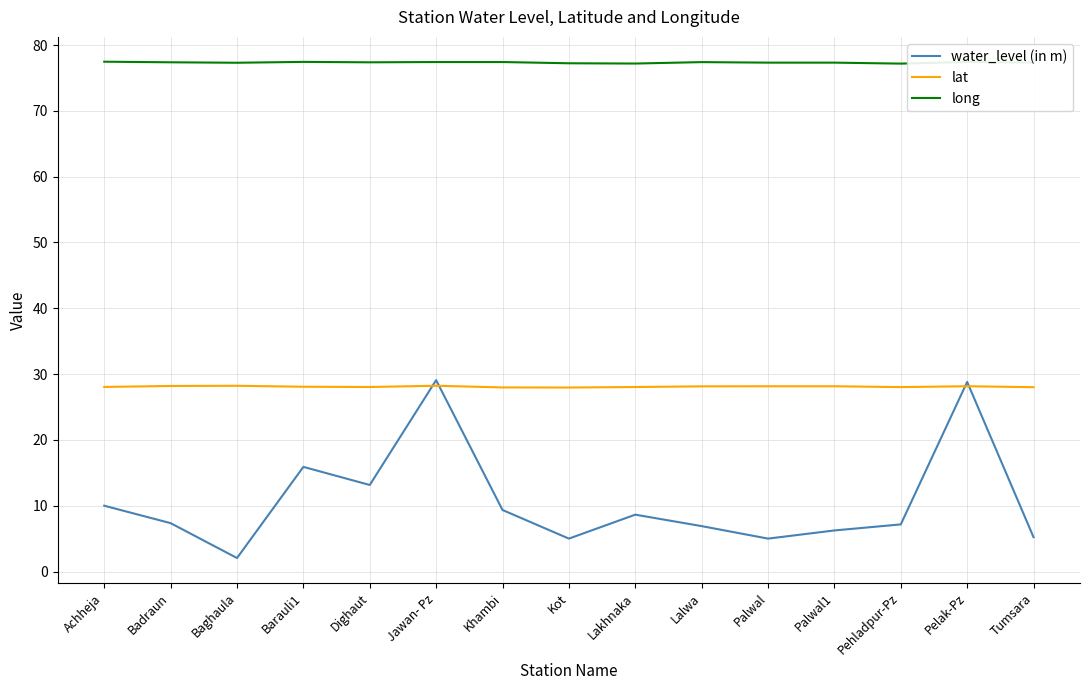

Between Lalwa and Palwal, which series saw the biggest shift?

water_level (in m)